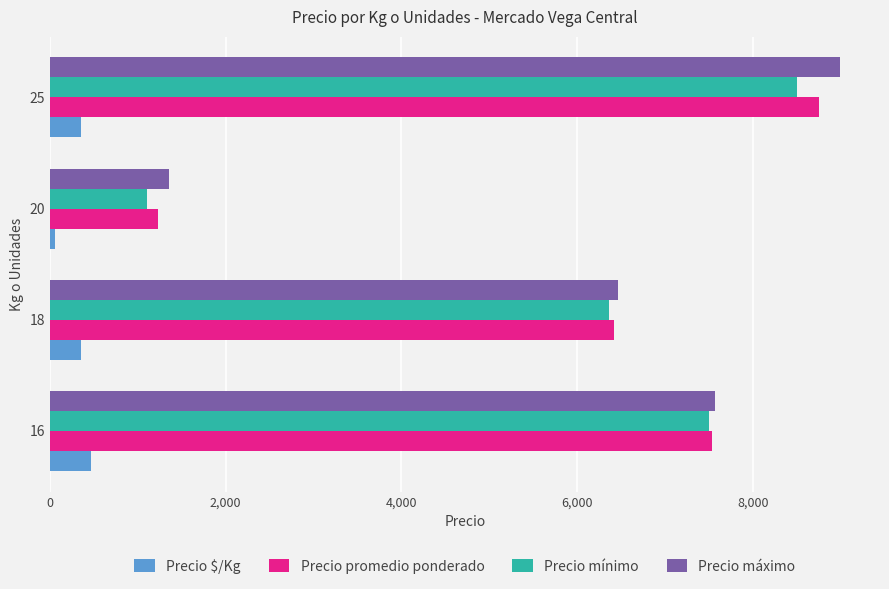

Between 16 and 18, which series saw the biggest shift?

Precio mínimo